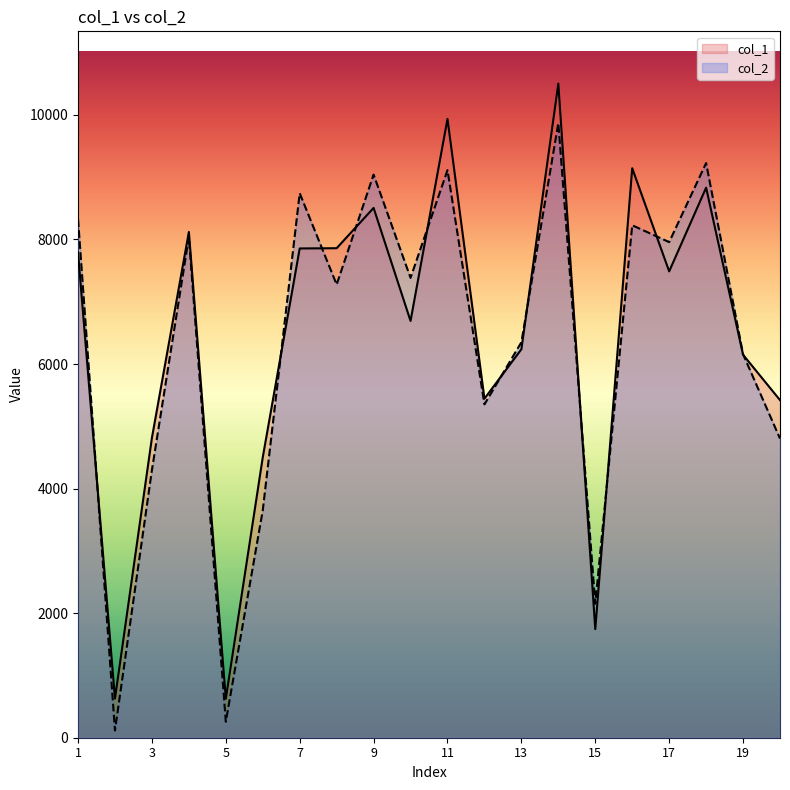

Where is the first local maximum for col_2?

4